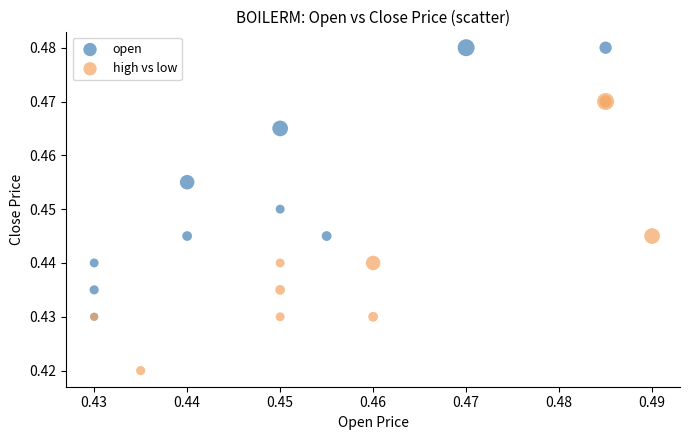

Which series reaches the minimum Y coordinate?

high vs low